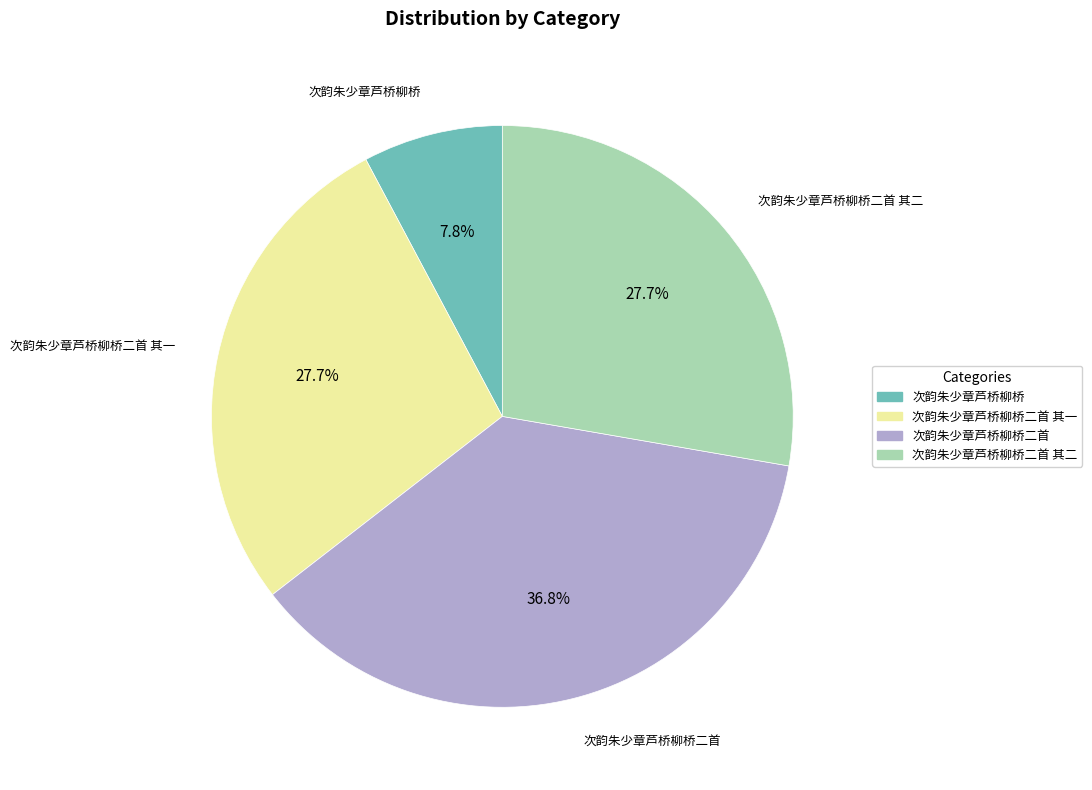

Does any single category account for the majority?

No